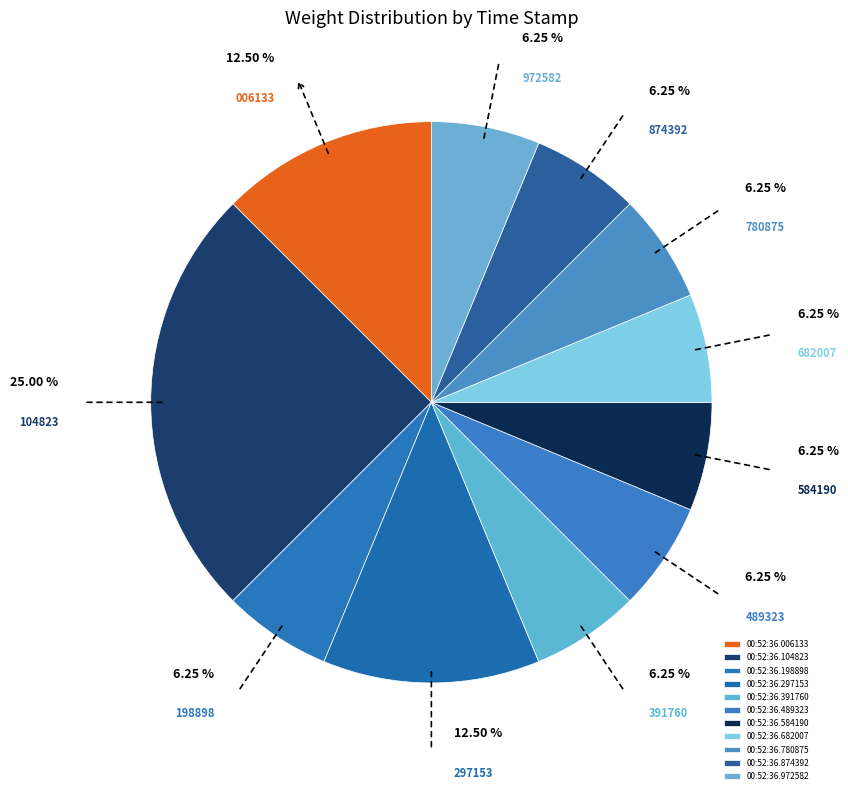

Does any single category account for the majority?

No